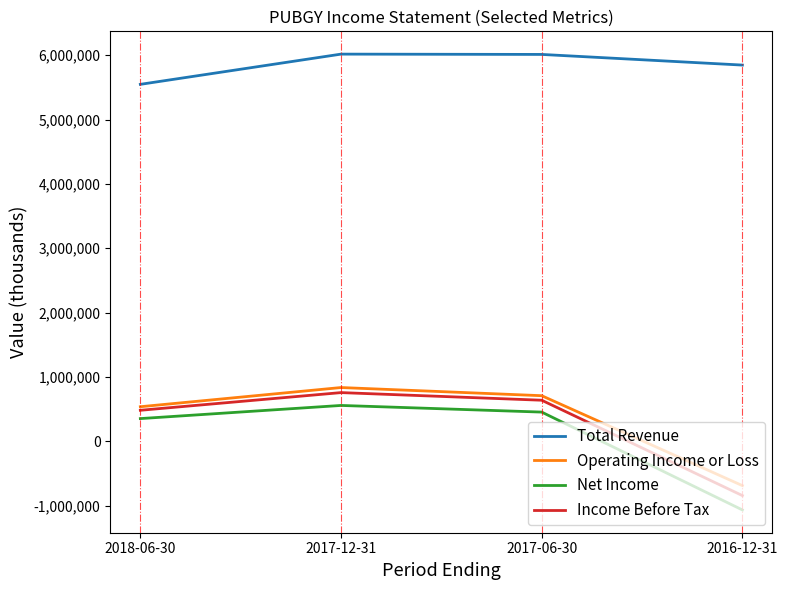

What is the difference between the highest and lowest values at 2016-12-31?

6911400